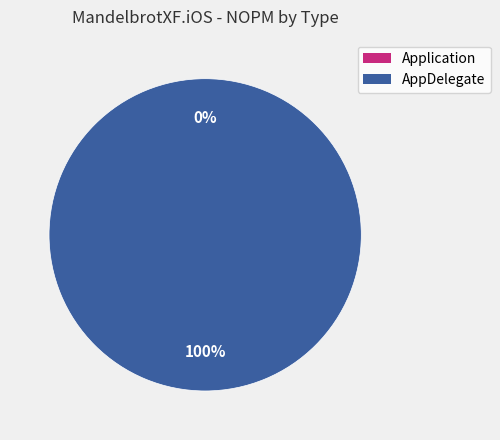

Which category has the smallest portion of the pie?

Application